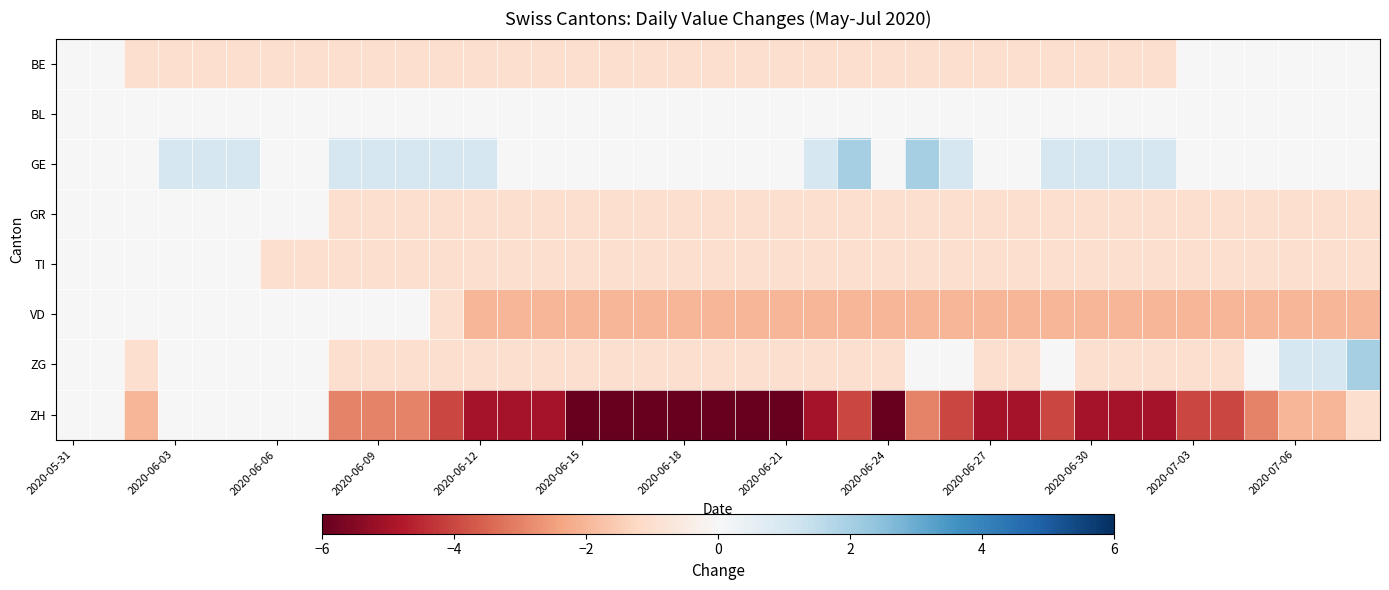

Which series has the widest spread of values?

ZH